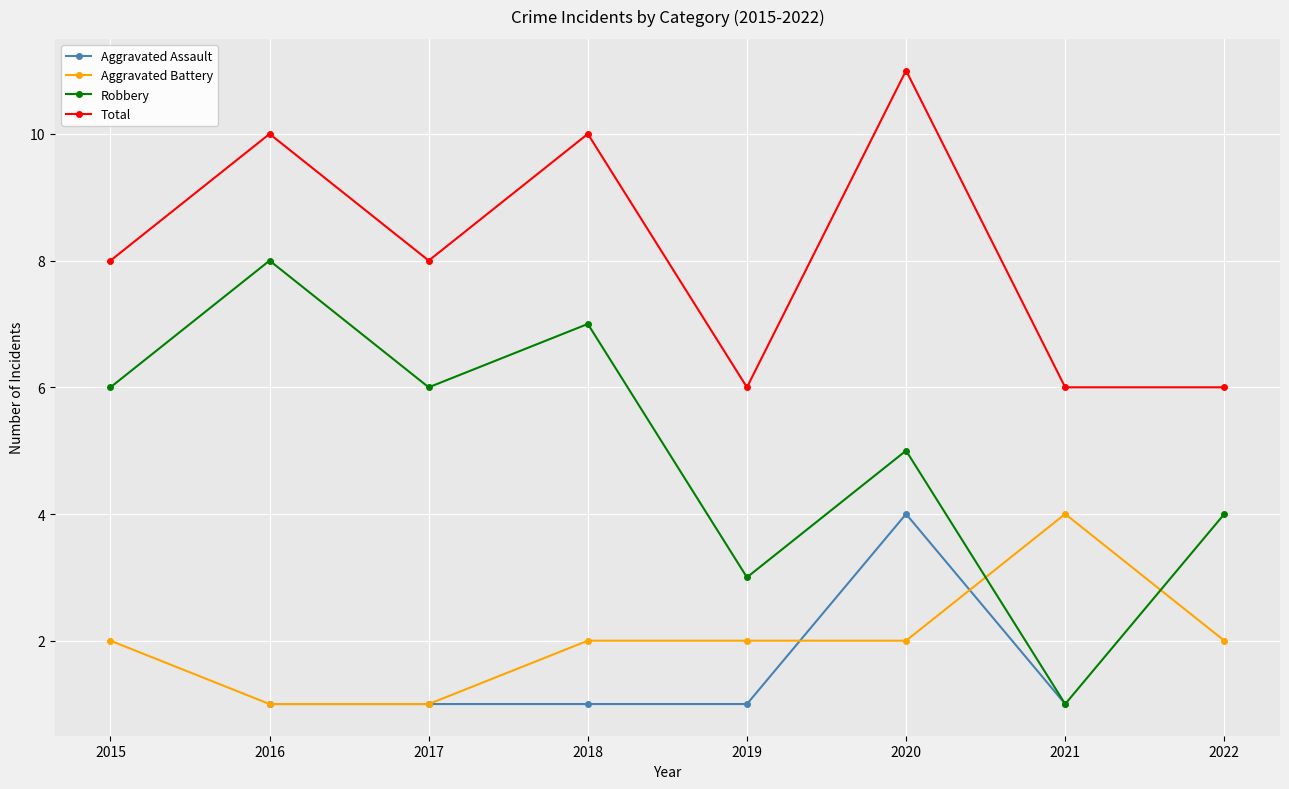

True or false: Total and Robbery intersect in this chart.

False